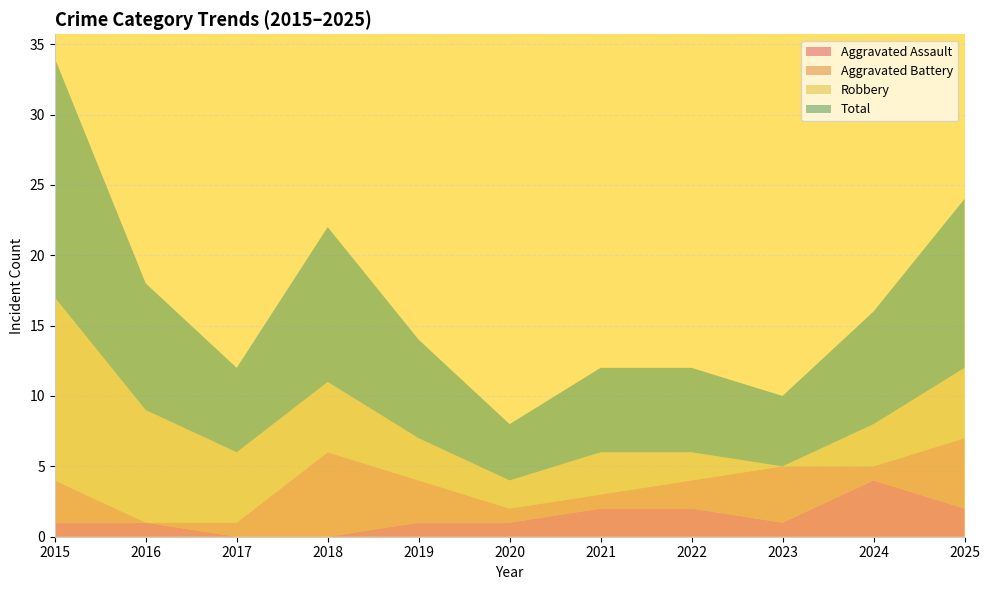

Reading left to right, extract all data points from this chart.

Aggravated Assault: 2015=1	2016=1	2017=0	2018=0	2019=1	2020=1	2021=2	2022=2	2023=1	2024=4	2025=2
Aggravated Battery: 2015=3	2016=0	2017=1	2018=6	2019=3	2020=1	2021=1	2022=2	2023=4	2024=1	2025=5
Robbery: 2015=13	2016=8	2017=5	2018=5	2019=3	2020=2	2021=3	2022=2	2023=0	2024=3	2025=5
Total: 2015=17	2016=9	2017=6	2018=11	2019=7	2020=4	2021=6	2022=6	2023=5	2024=8	2025=12